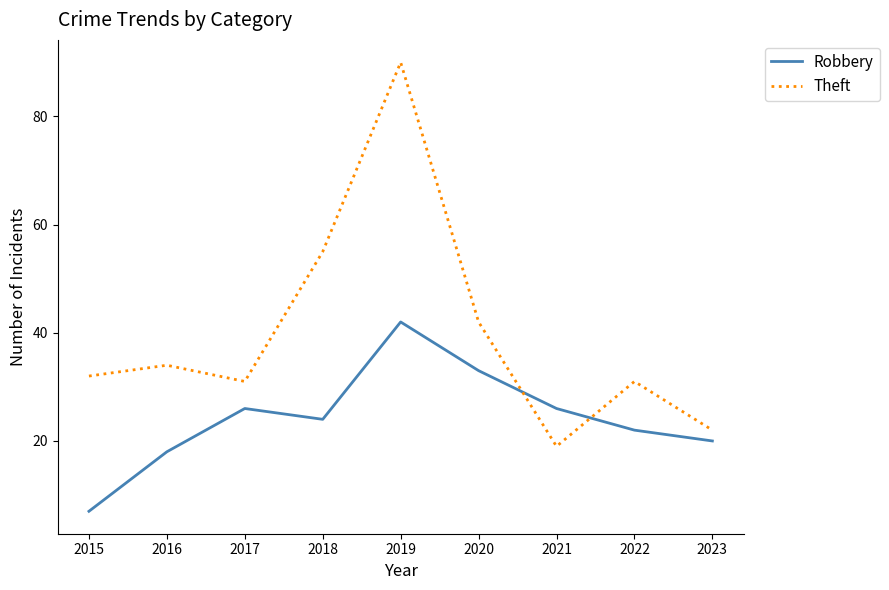

At 2023, list the series in order from smallest to largest.

Robbery, Theft